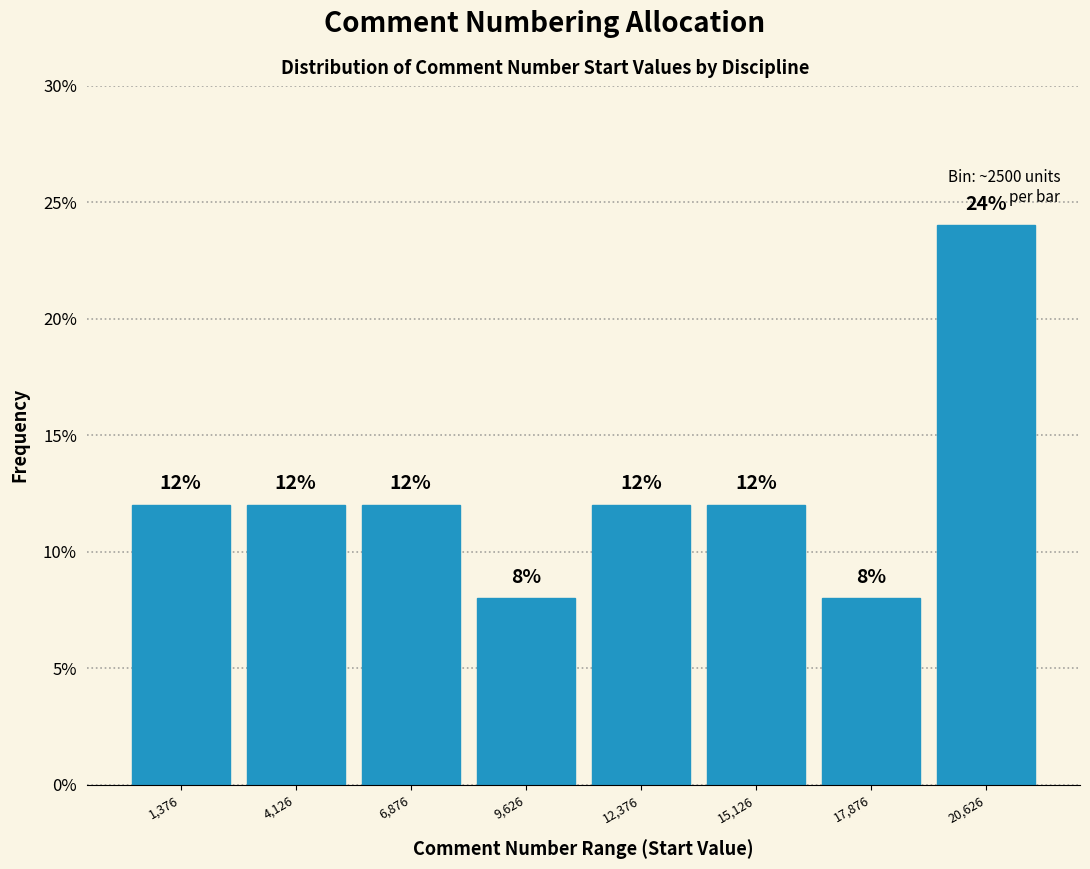

Which range on the x-axis has the tallest bar?

19500 to 22000